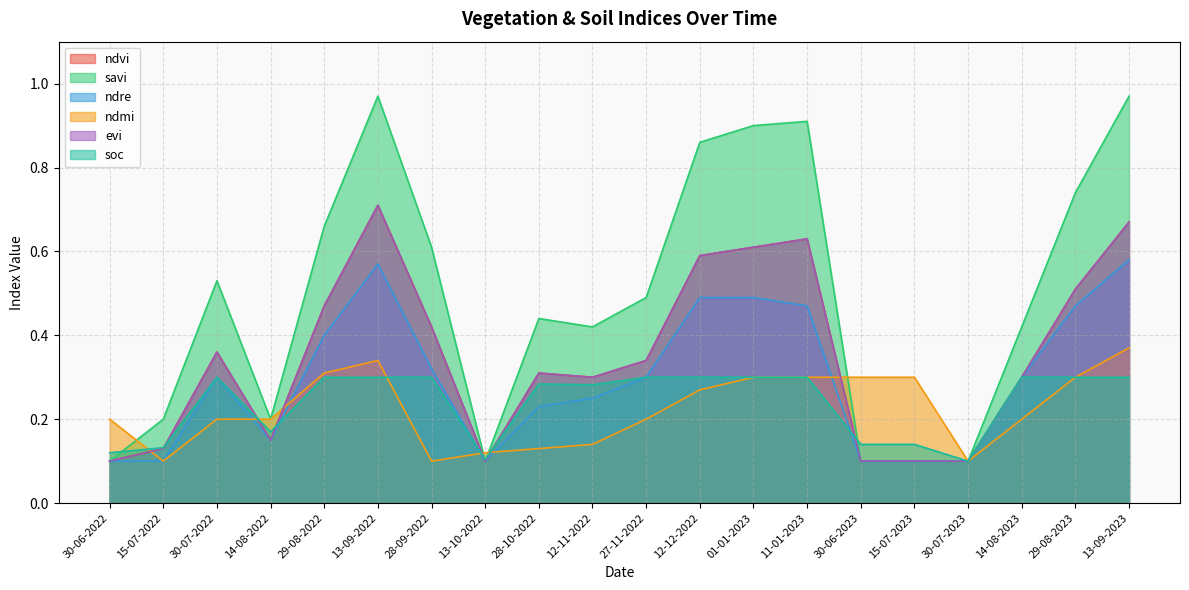

Read the evi value at 30-06-2022.

0.1